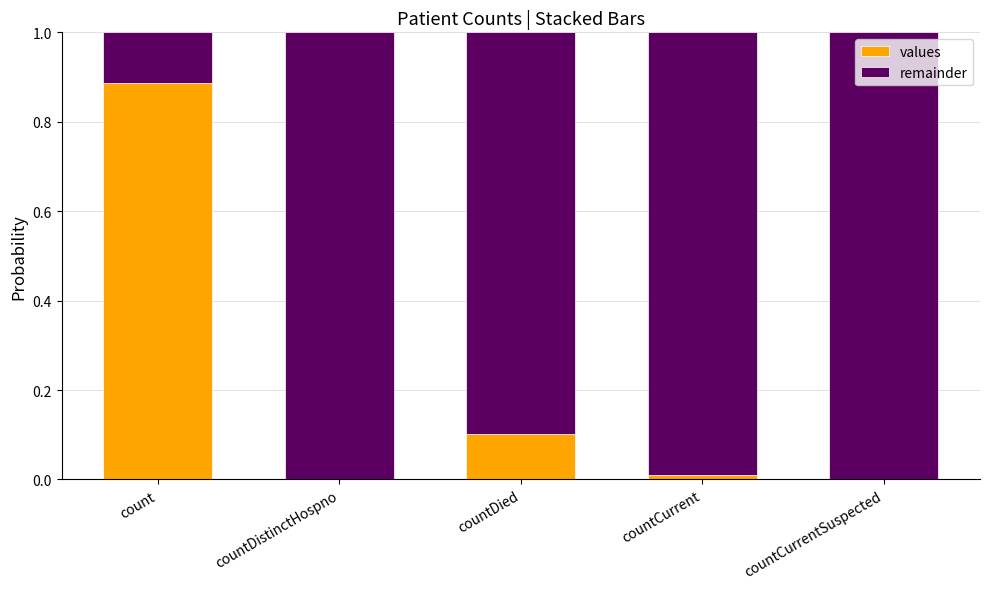

At which label does values reach its peak?

count